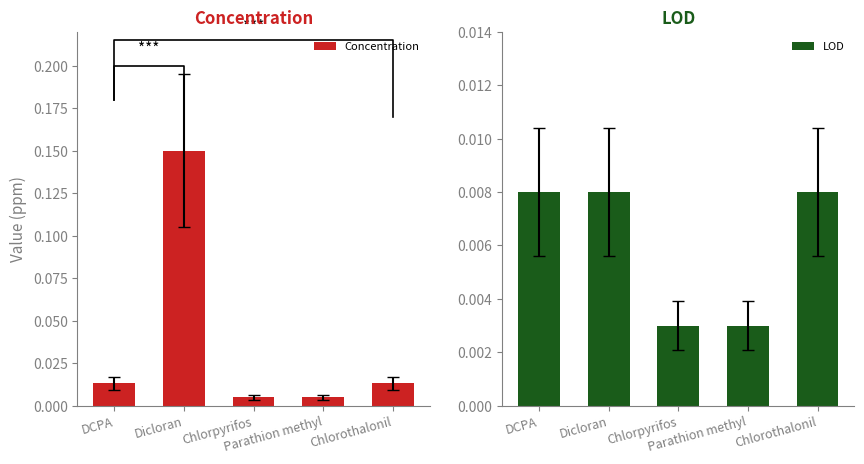

What is the label of the 5th bar from the left?

Chlorothalonil